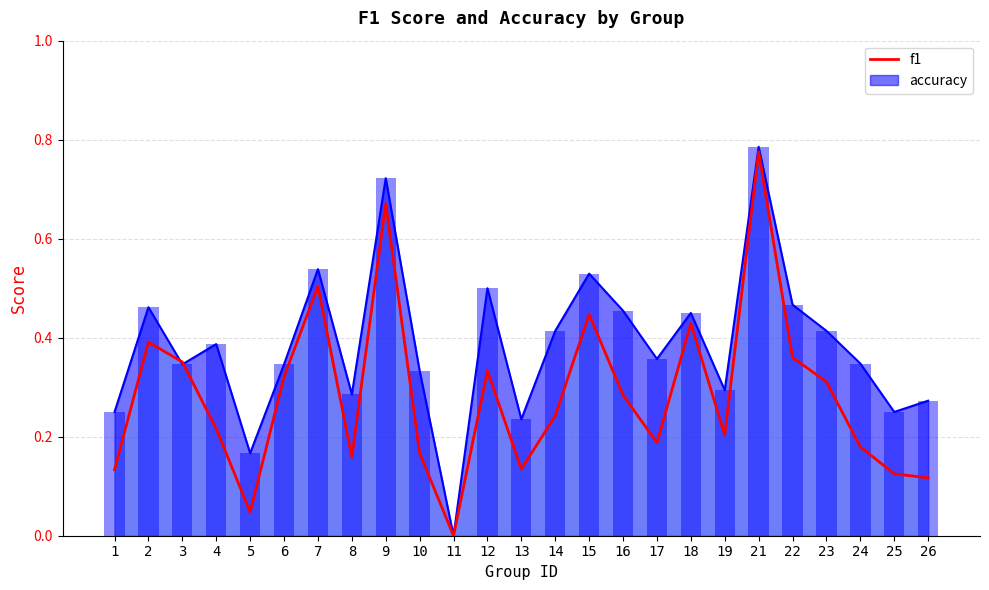

What is the greatest value displayed?

0.8